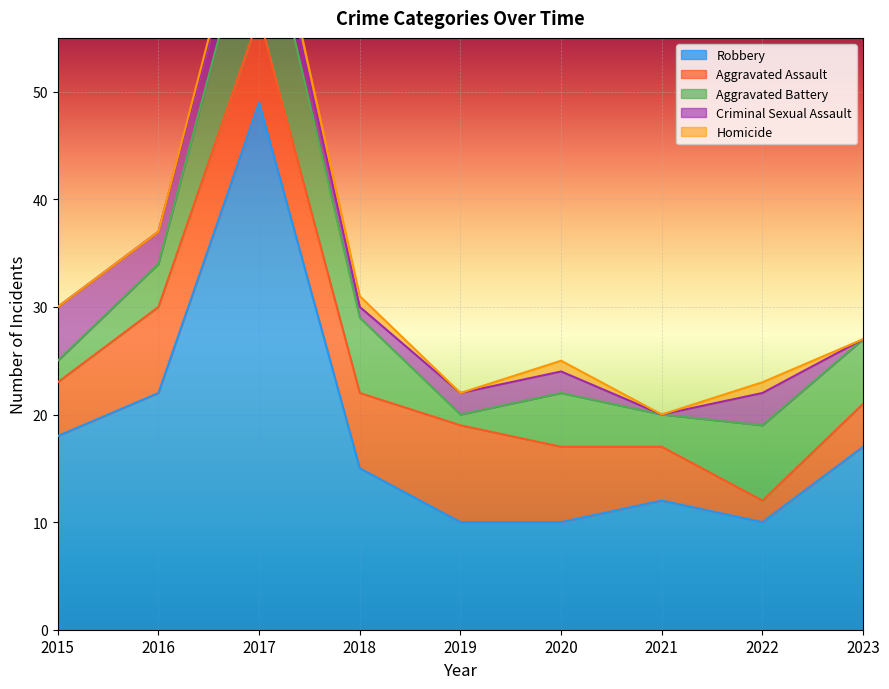

Count the number of categories in the chart.

9